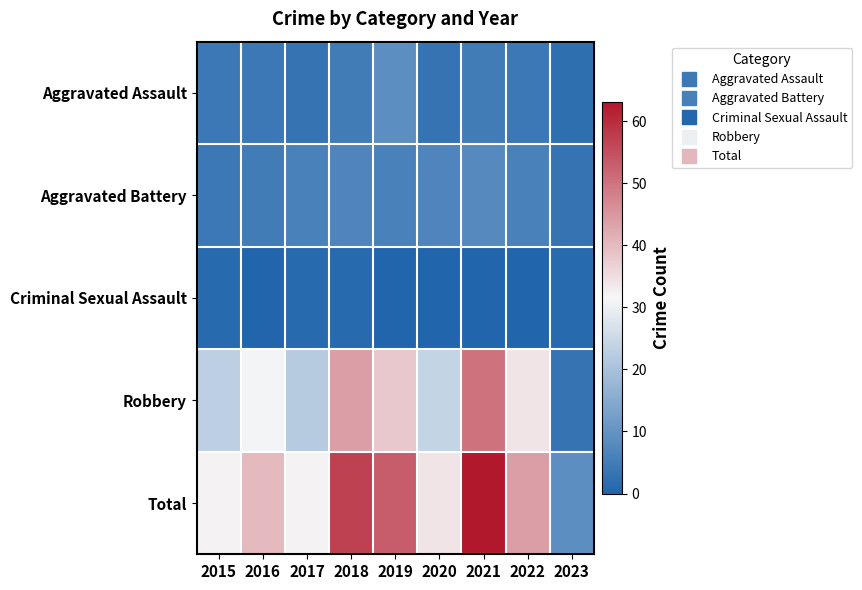

Rank the series at 2017 from lowest to highest value.

Criminal Sexual Assault, Aggravated Assault, Aggravated Battery, Robbery, Total